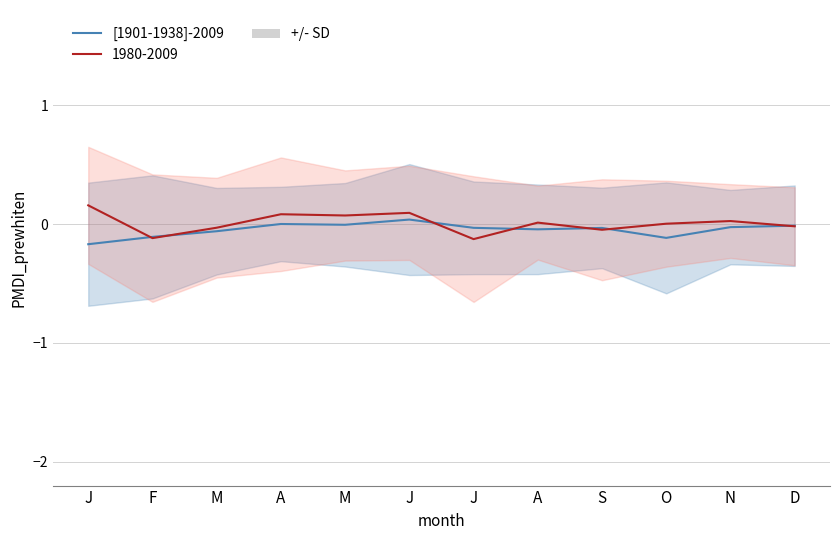

How many points are higher than both their immediate neighbors (excluding endpoints)?

3